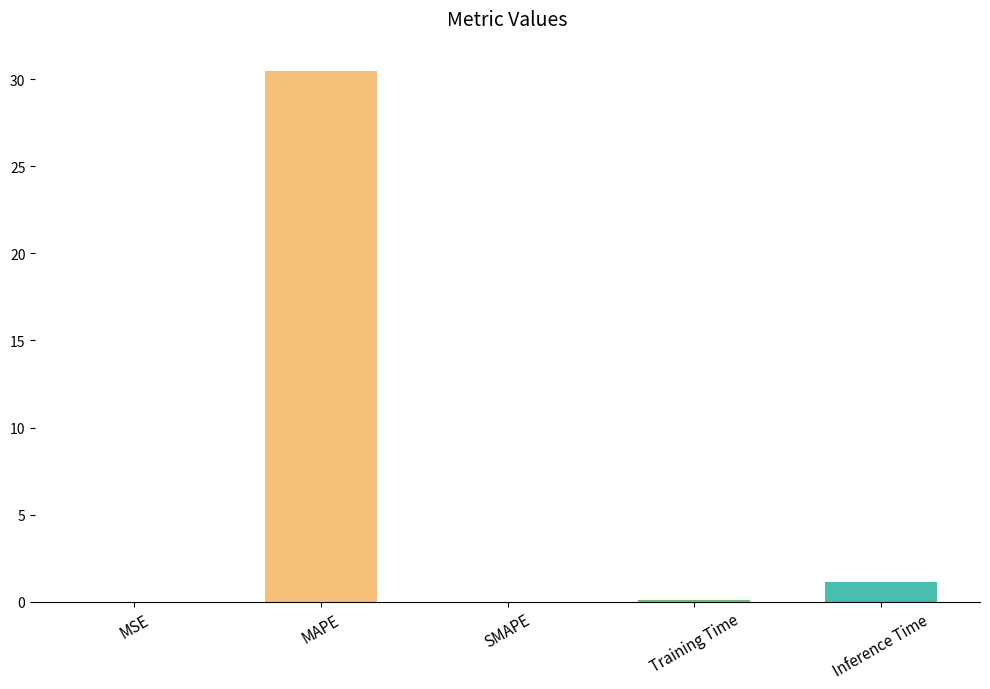

What is the sum of the values at MAPE and SMAPE?

30.5